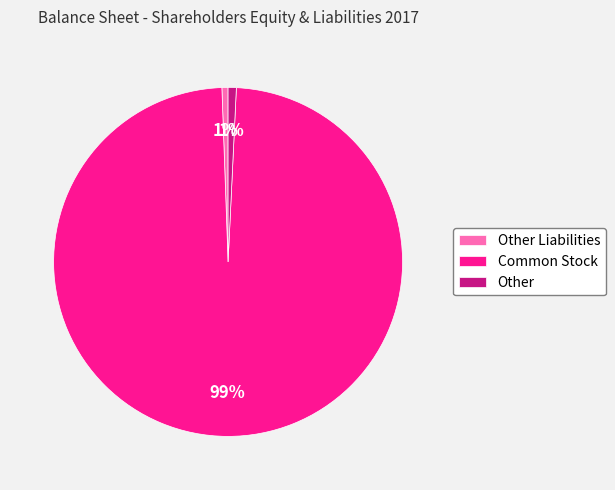

Is the sum of Other Liabilities and Other greater than half?

No